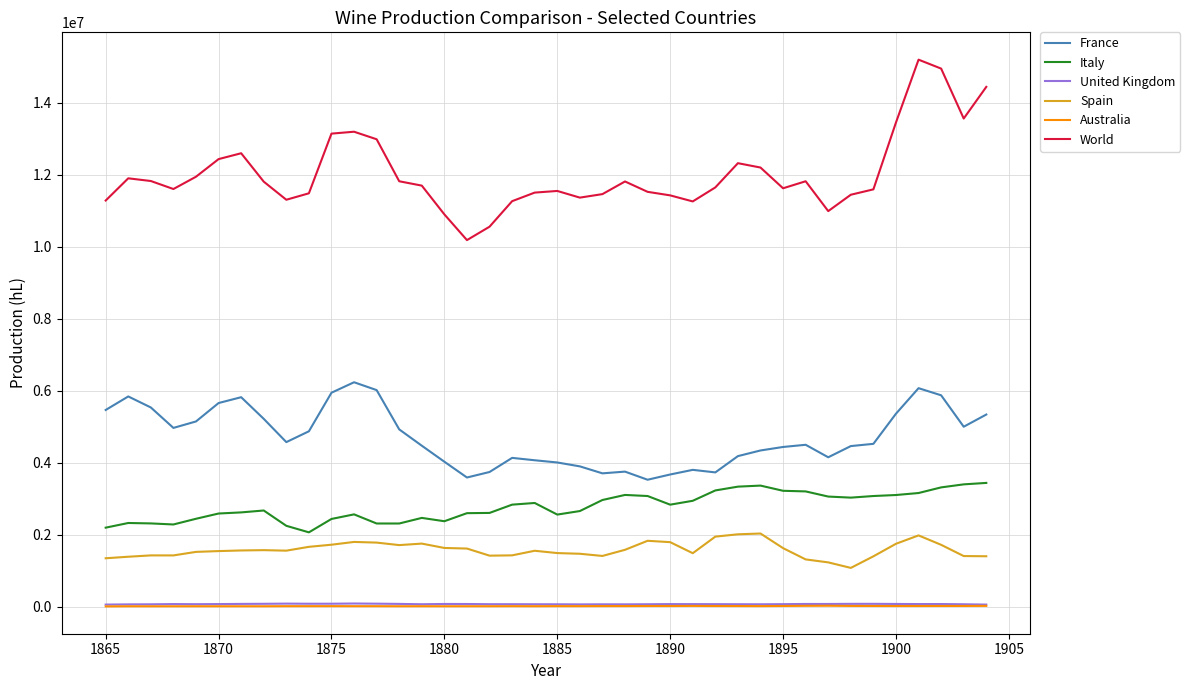

Which series has the widest spread of values?

World